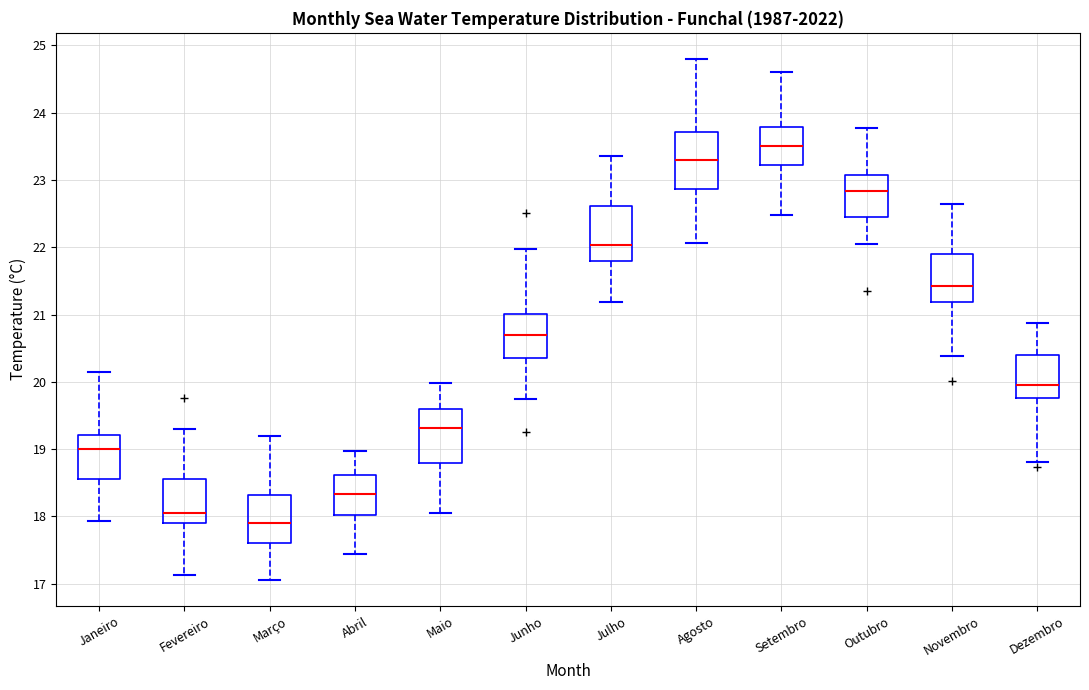

Which box's median line is the lowest?

Março